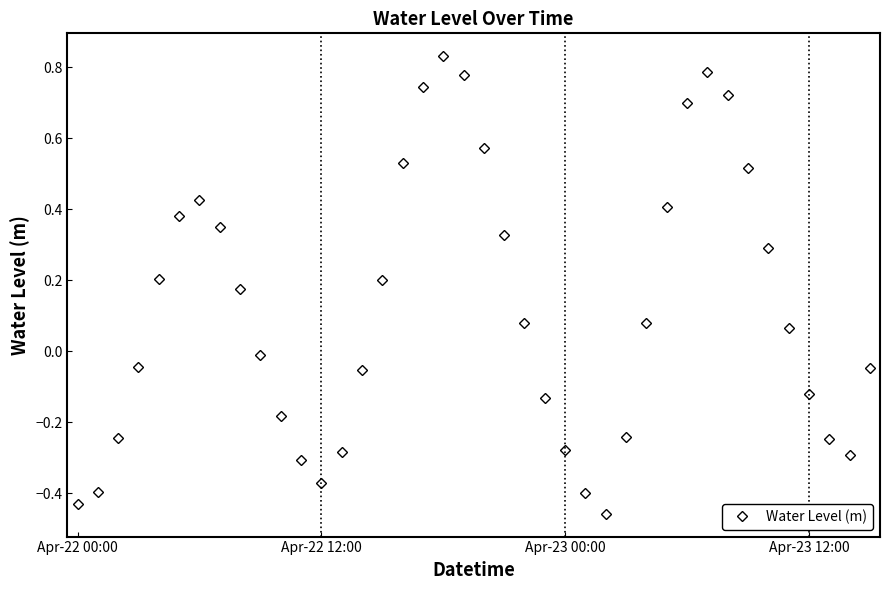

How many categories are shown in the chart?

40